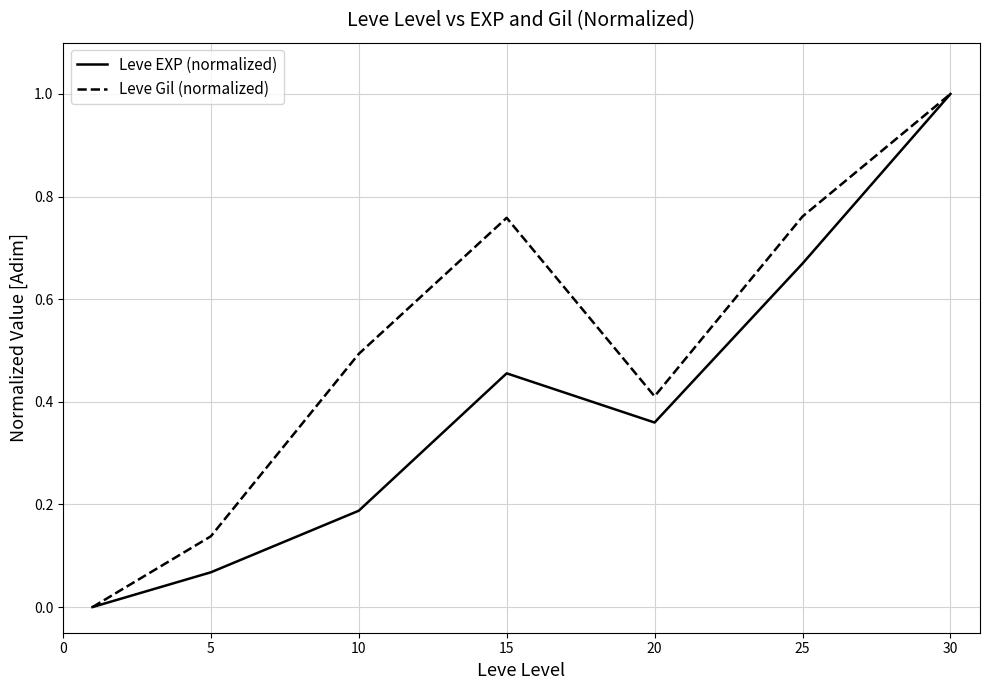

List the series in order of their overall mean, highest first.

Leve Gil (normalized), Leve EXP (normalized)